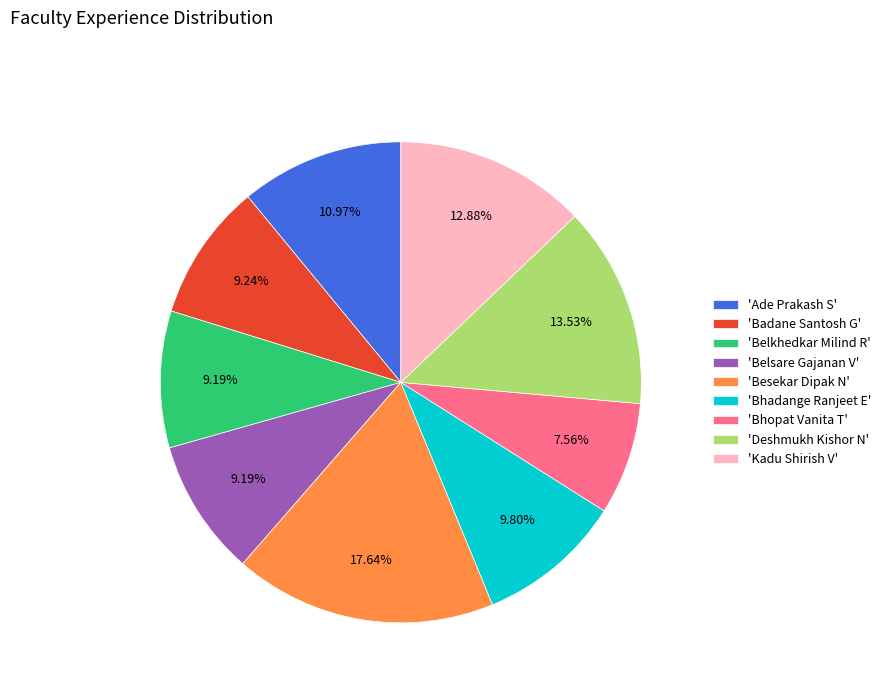

Do 'Deshmukh Kishor N' and 'Bhadange Ranjeet E' together represent more than half of the pie?

No